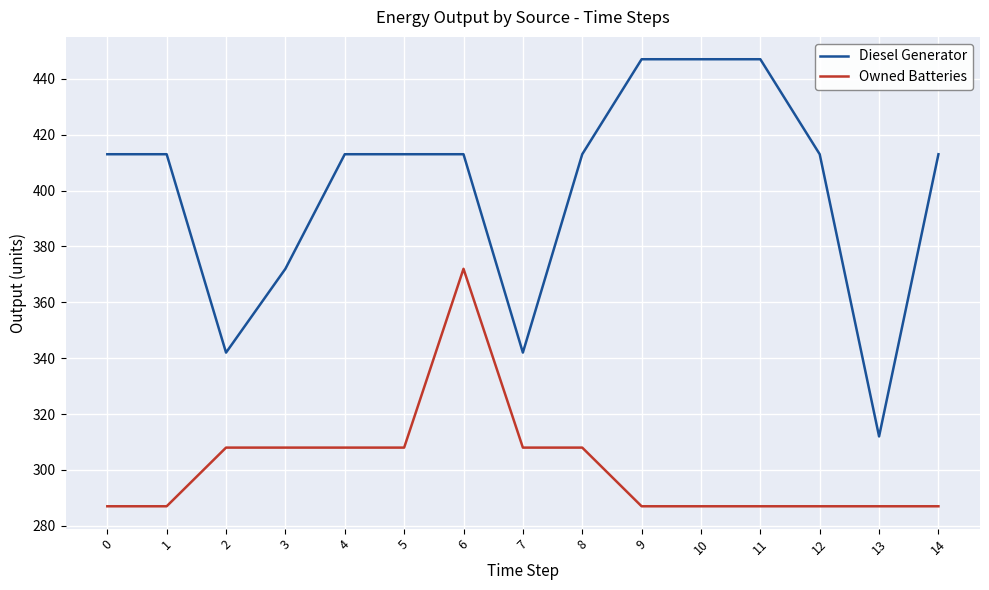

Reading left to right, list all the values displayed in this chart.

Diesel Generator: 0=413	1=413	2=342	3=372	4=413	5=413	6=413	7=342	8=413	9=447	10=447	11=447	12=413	13=312	14=413
Owned Batteries: 0=287	1=287	2=308	3=308	4=308	5=308	6=372	7=308	8=308	9=287	10=287	11=287	12=287	13=287	14=287